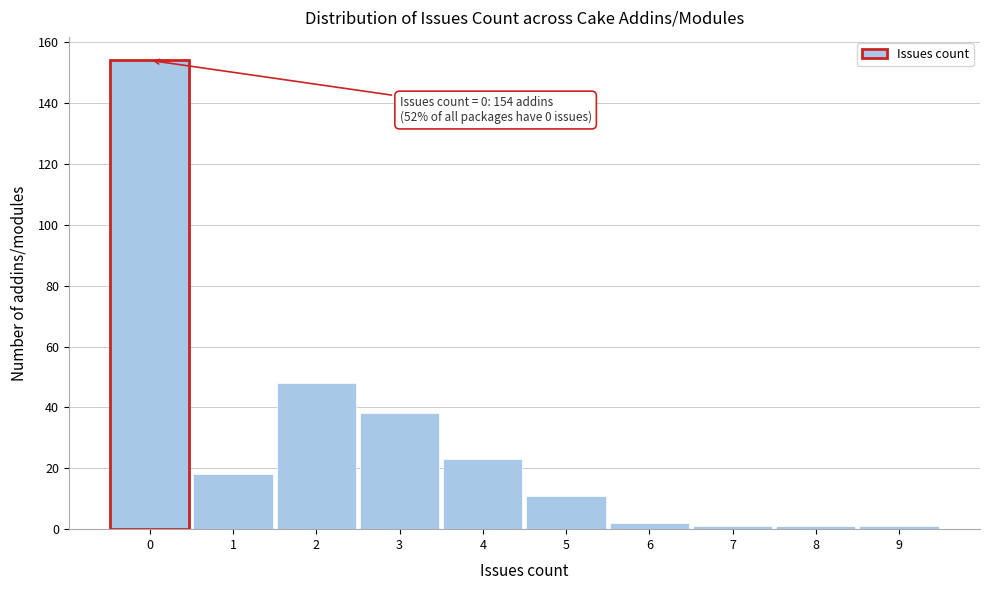

Over which range of the x-axis is the bar tallest?

-0.5 to 0.5